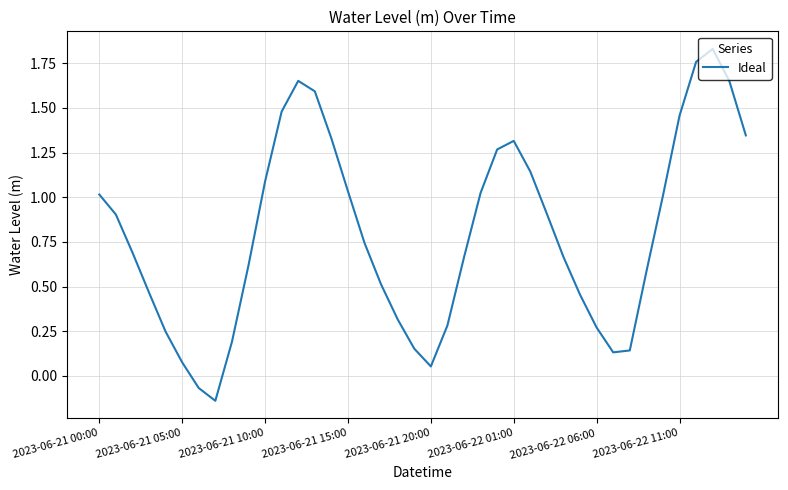

What is the difference between the maximum and minimum values?

2.0